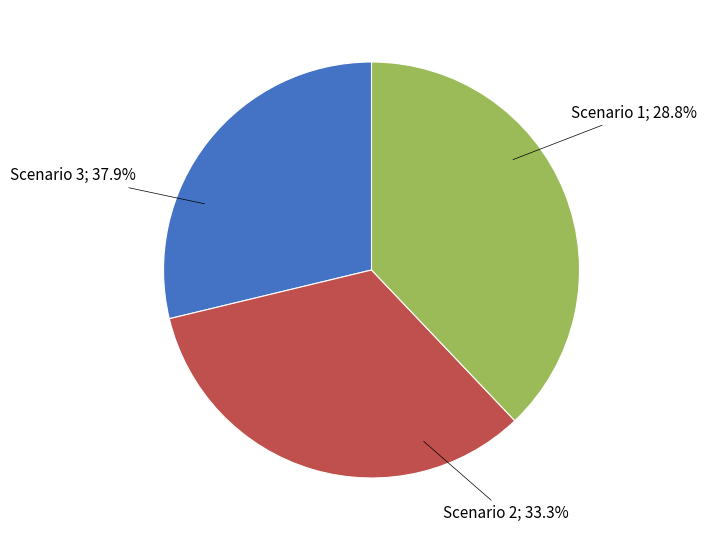

To the nearest percent, what is the average slice percentage?

33%